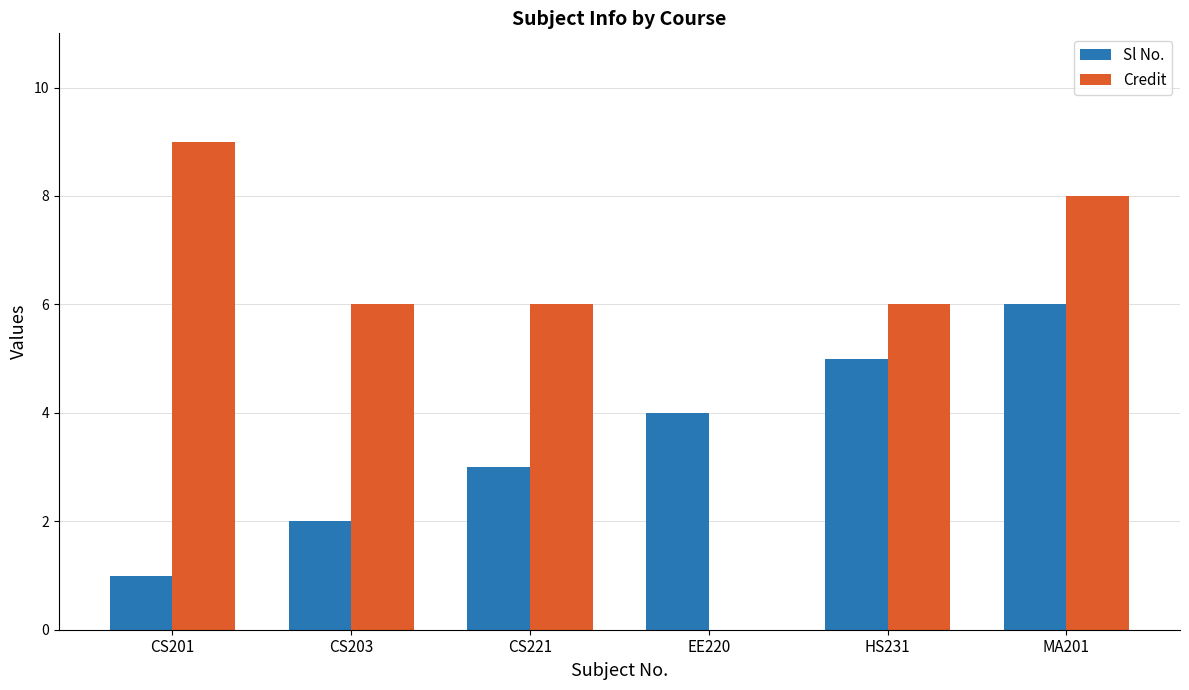

Is it true that Credit equals 0 at EE220?

True